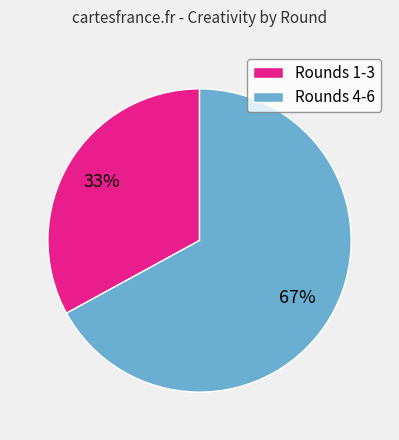

To the nearest percent, what percentage of the pie is Rounds 1-3?

33%